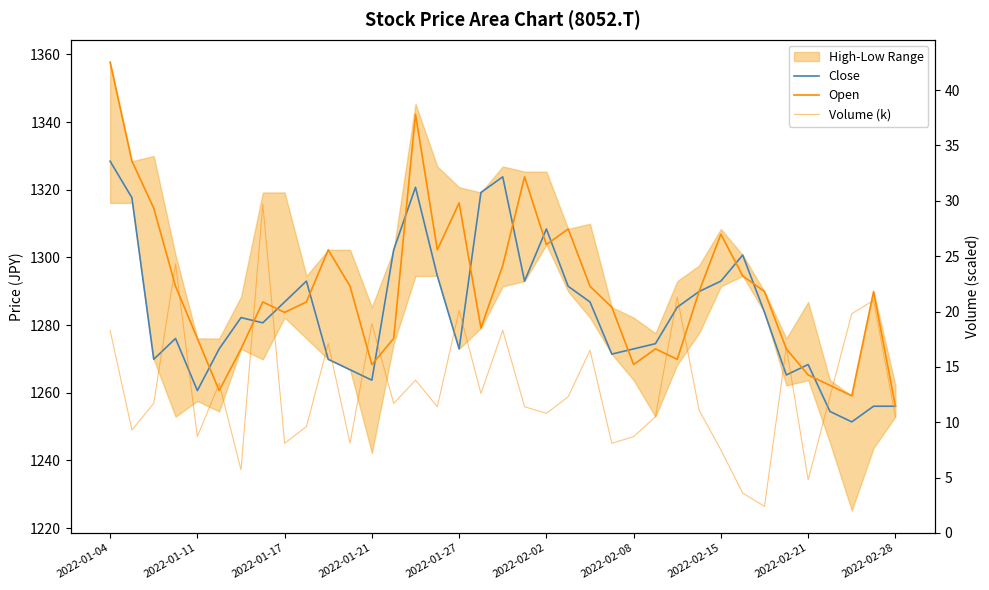

What is the sum of the Close values at 11 and 27?

2556.7